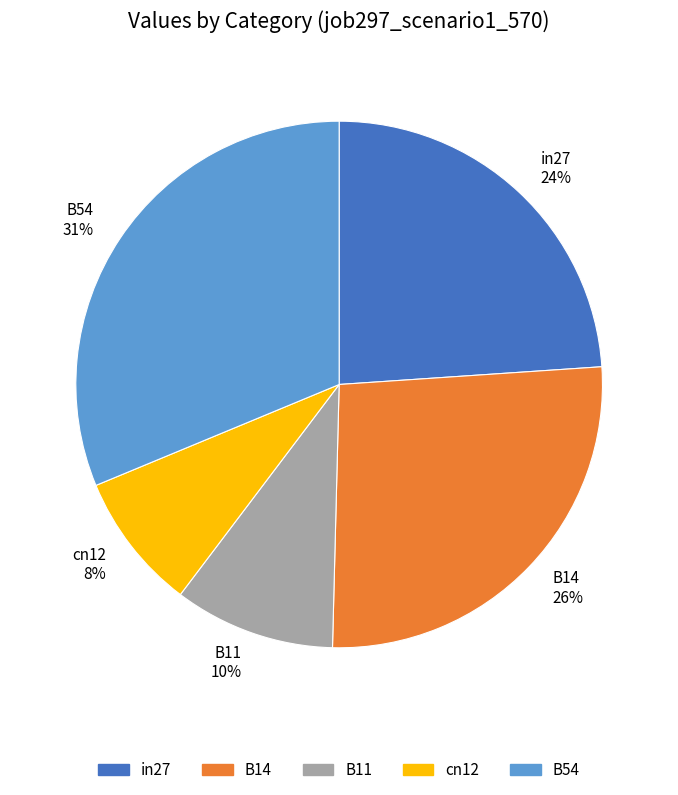

To the nearest percent, what is the average slice percentage?

20%